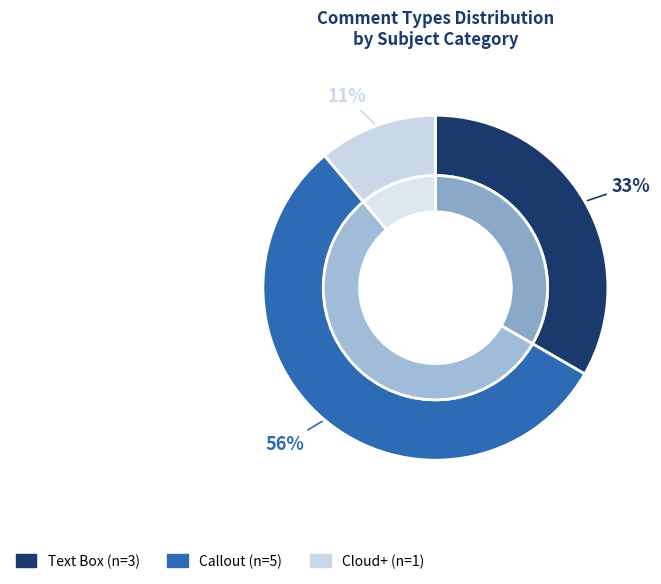

Is Callout the majority of the pie?

No